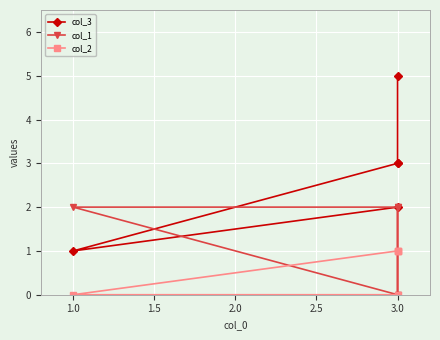

Which series has the largest range (max minus min)?

col_3